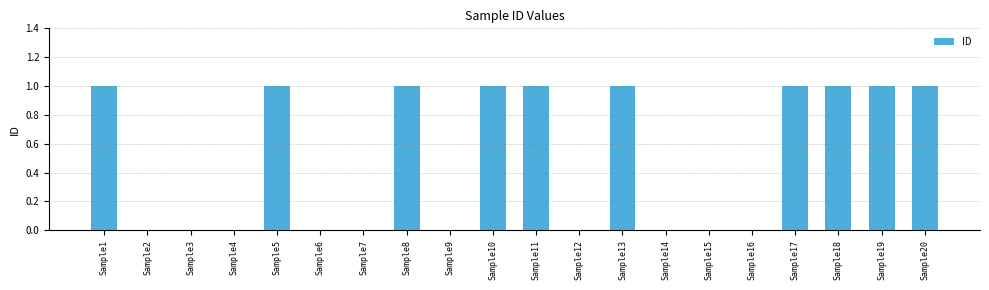

What is the change in value from Sample6 to Sample8?

+1